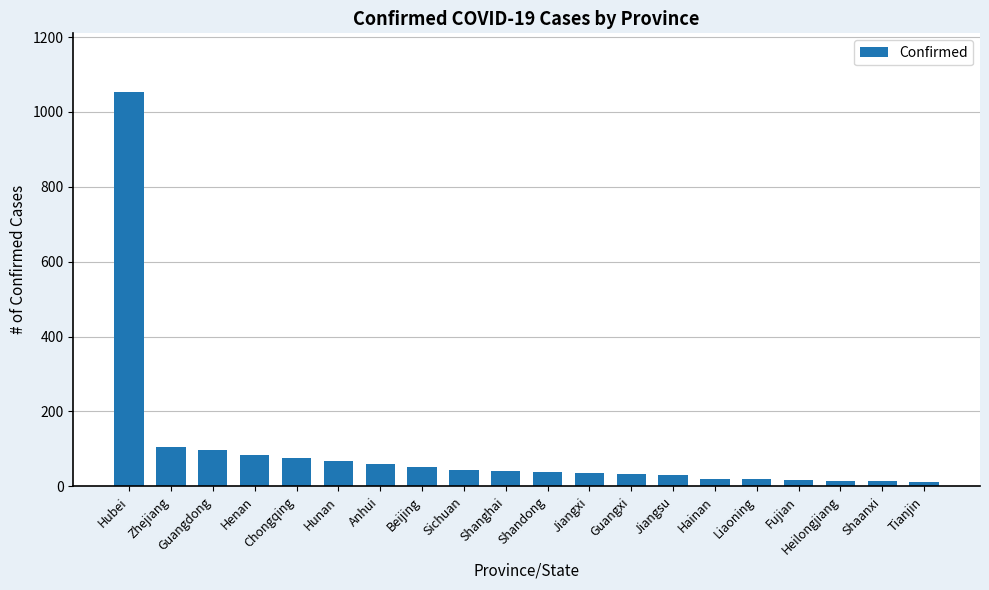

The chart shows a value of 113 at Hunan. True or false?

False